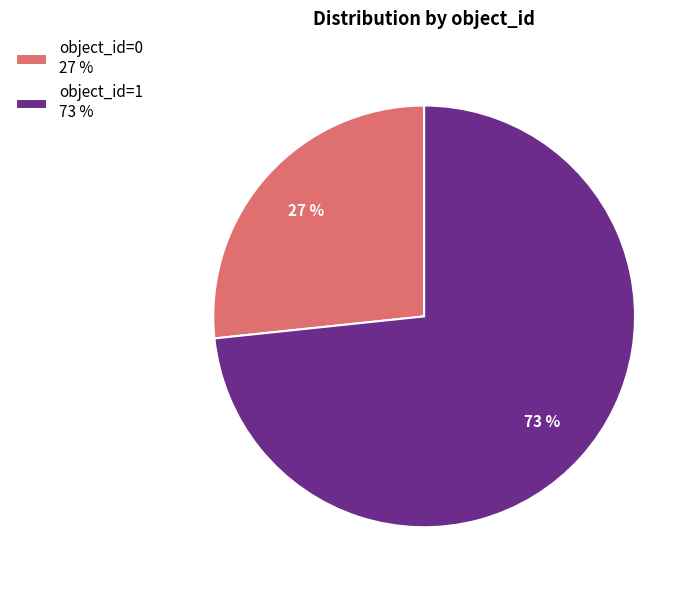

Between object_id=0 27 % and object_id=1 73 %, which is larger?

object_id=1 73 %